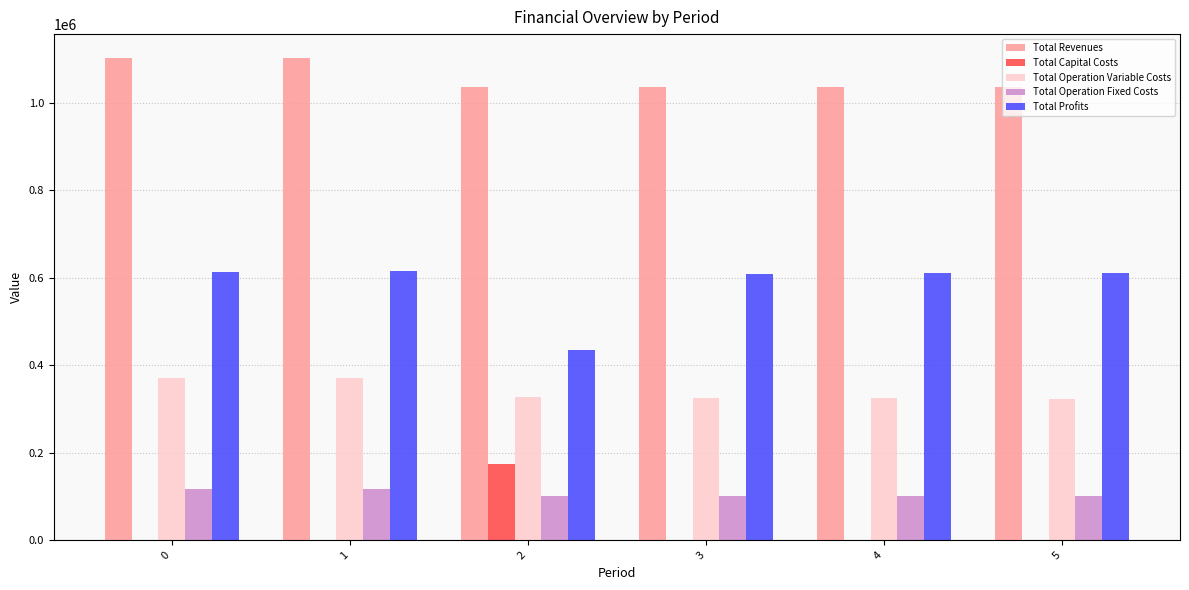

Read the Total Operation Fixed Costs value at 3.

101782.2